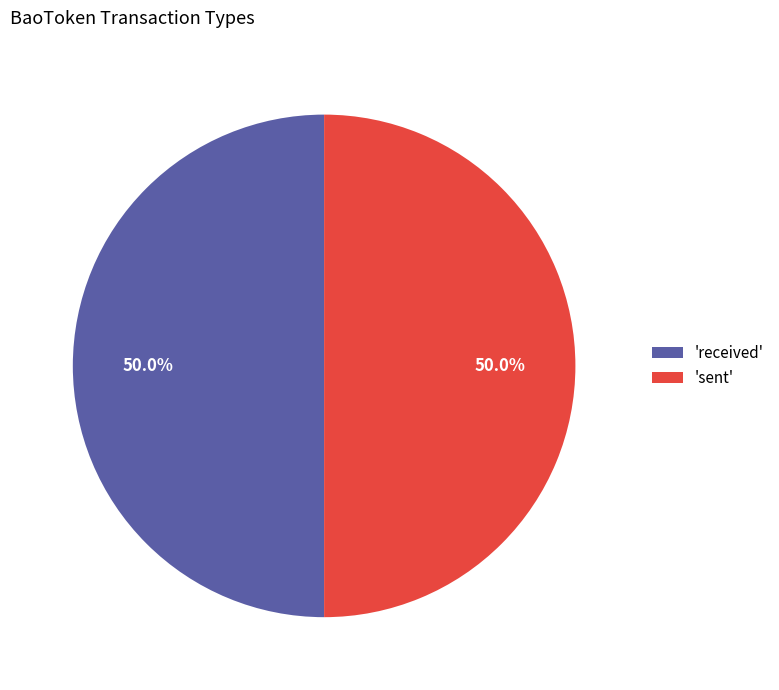

What is the ratio of the value at 'received' to the value at 'sent'?

1.0